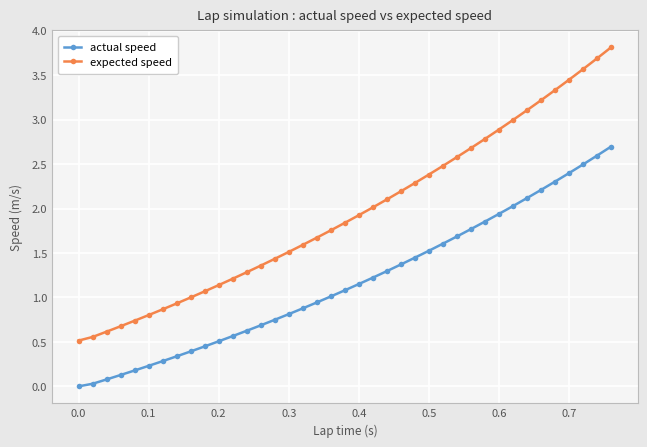

How many data points does each series have?

39